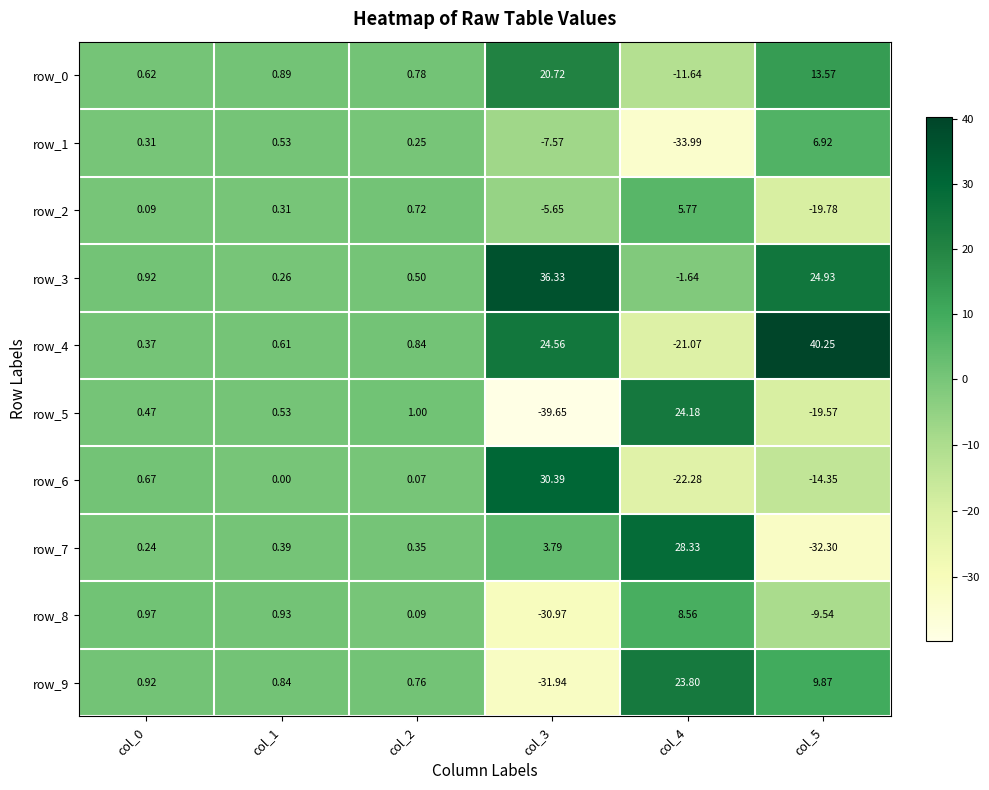

Is the value of row_0 at col_0 greater than the value of row_6 at col_1?

Yes